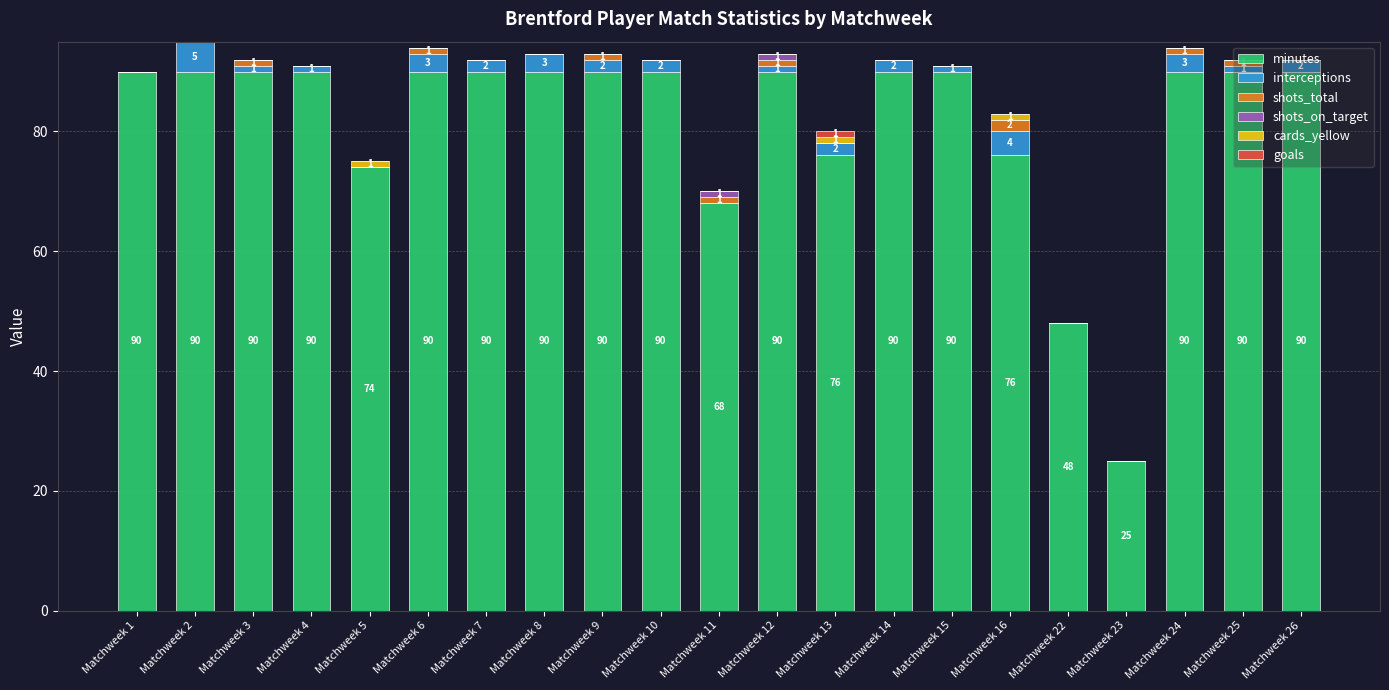

How many data points does each series have?

21